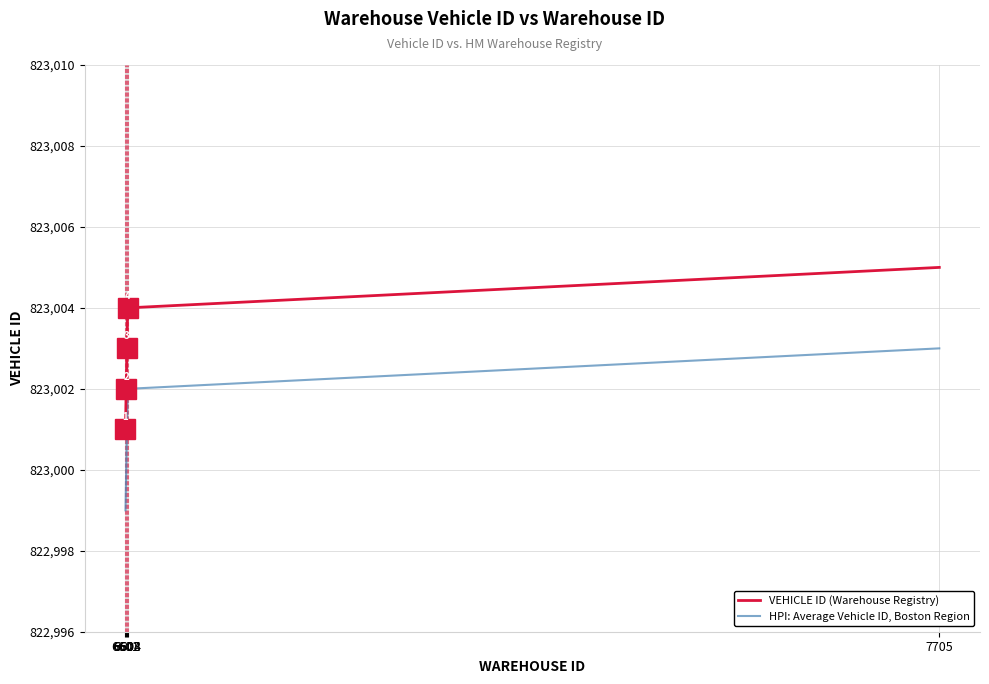

Reading right to left, transcribe all the data shown in this chart.

VEHICLE ID (Warehouse Registry): 823005	823004	823003	823002	823001
HPI: Average Vehicle ID, Boston Region: 823003	823002	823001	823000	822999